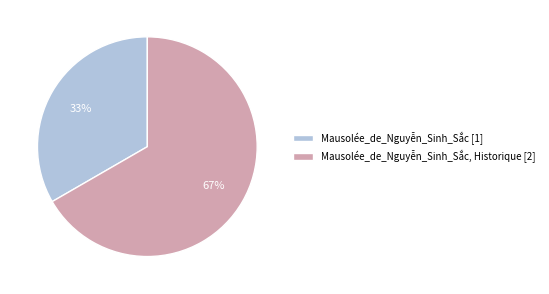

Approximately how many times larger is the value at Mausolée_de_Nguyễn_Sinh_Sắc, Historique [2] compared to Mausolée_de_Nguyễn_Sinh_Sắc [1]?

2.0